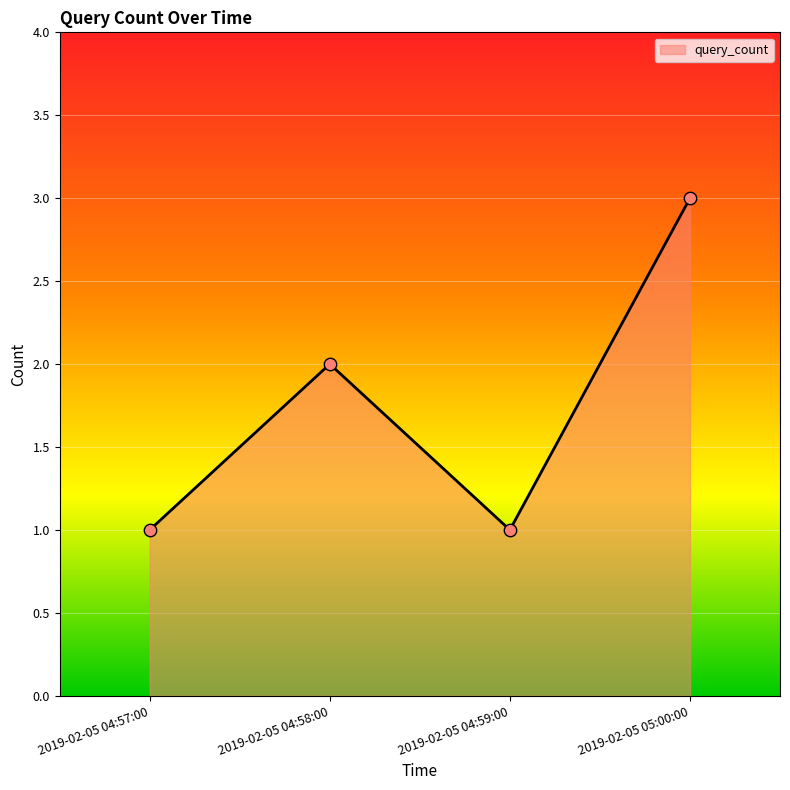

Between 2019-02-05 04:57:00 and 2019-02-05 05:00:00, which is larger?

2019-02-05 05:00:00